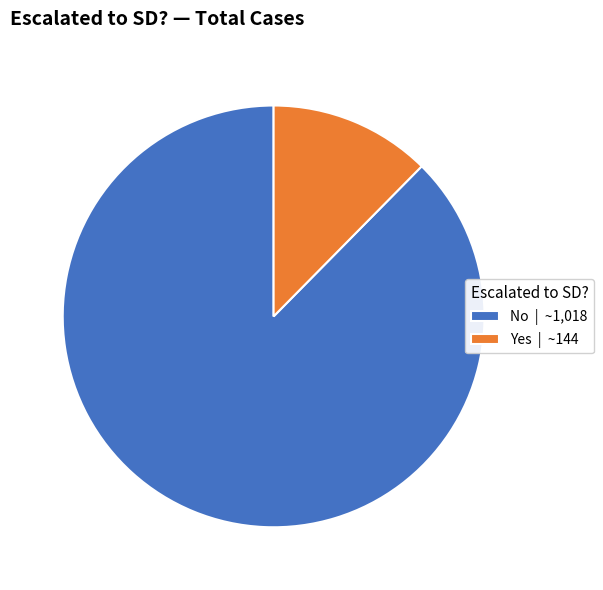

How many slices are in this pie chart?

2